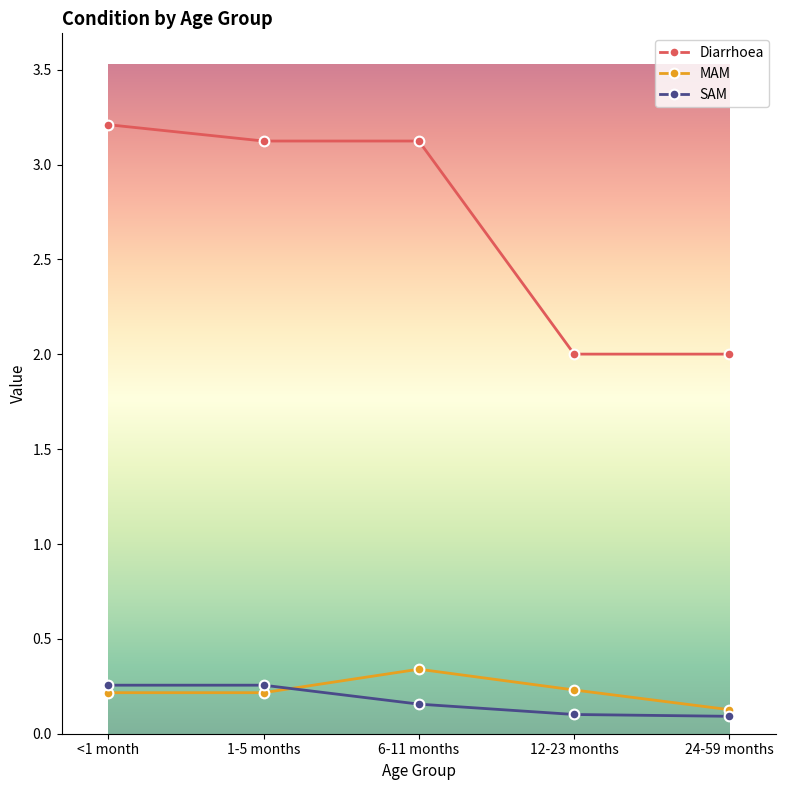

What is the total value across all series at 6-11 months?

3.6